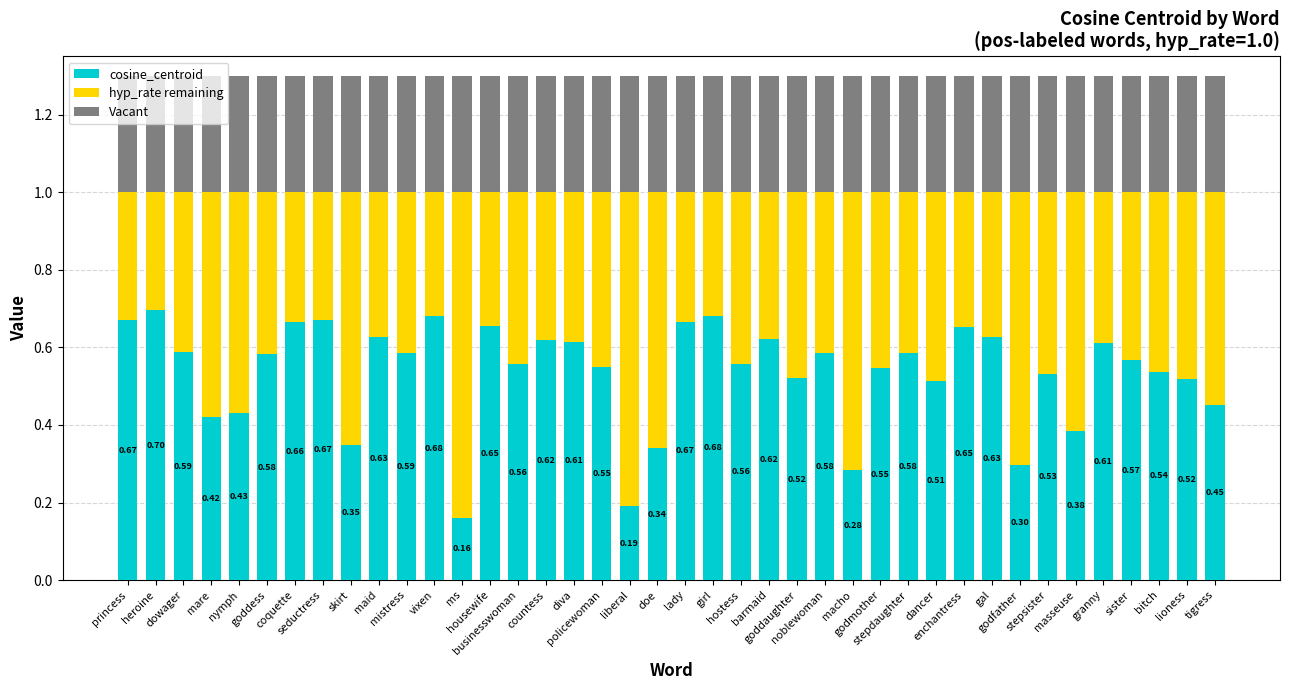

Read the Vacant value at mare.

0.3